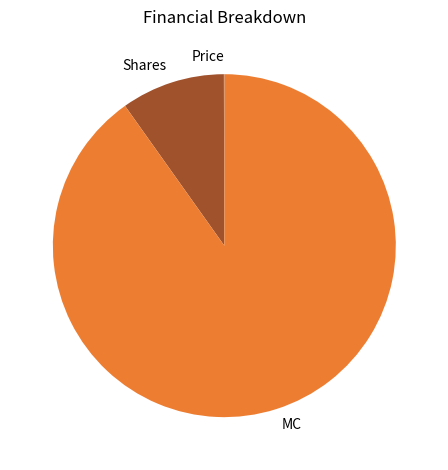

Is the sum of MC and Shares greater than half?

Yes